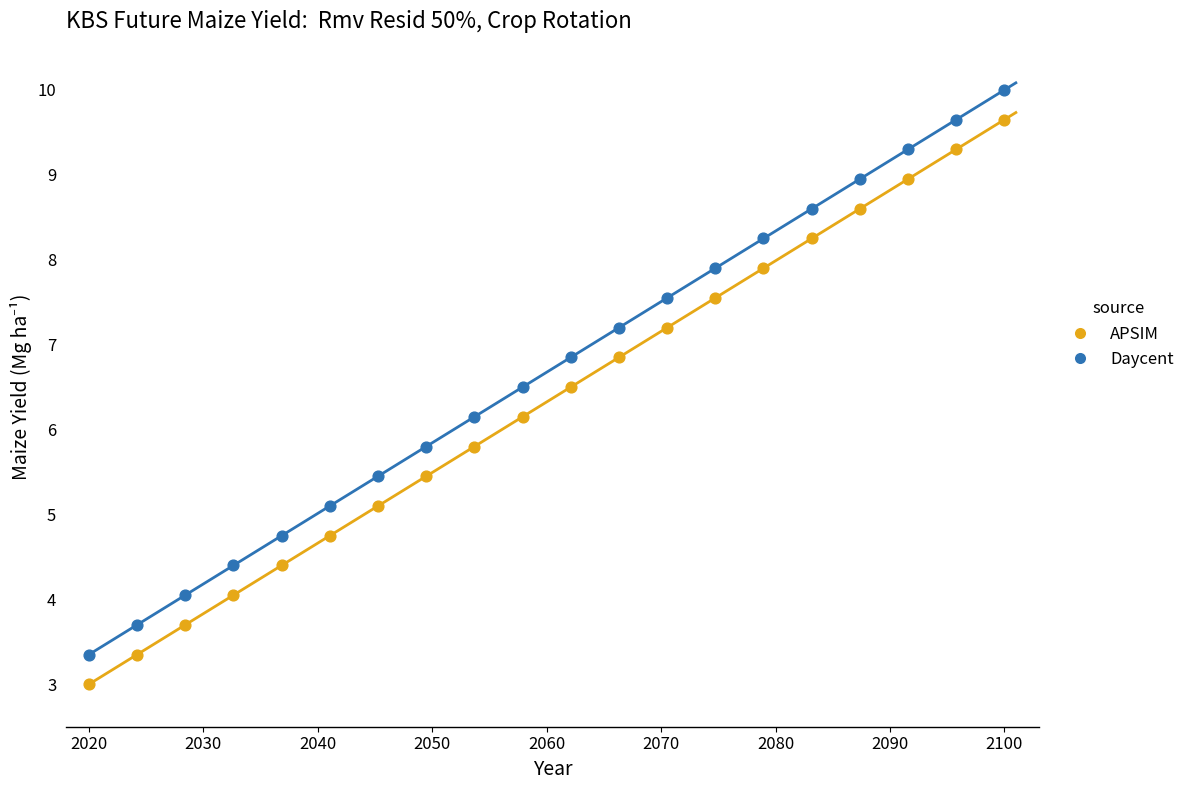

What are all the series names shown in the legend?

APSIM, Daycent